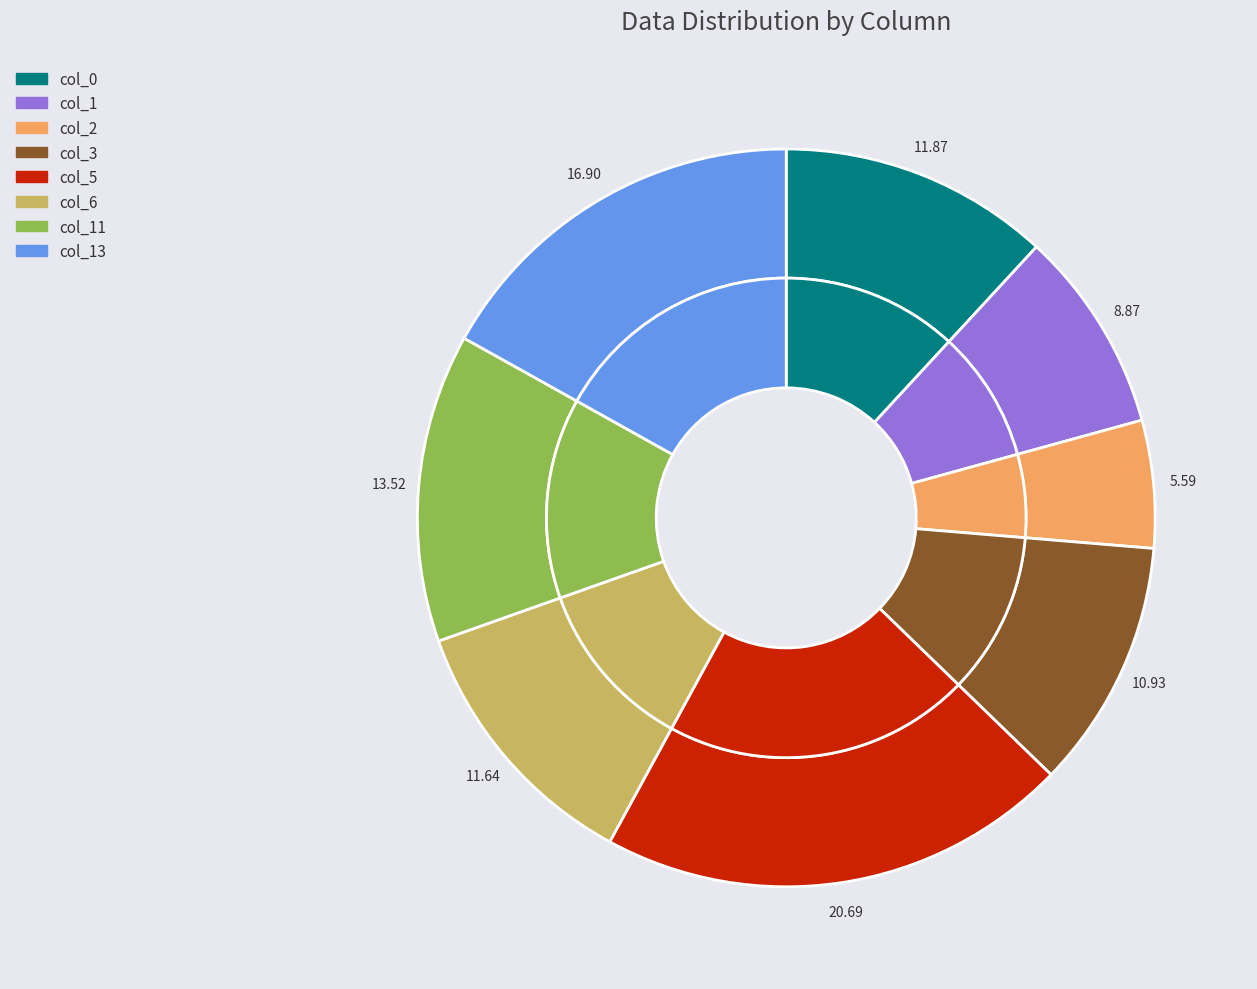

Is the sum of col_13 and col_5 greater than half?

No